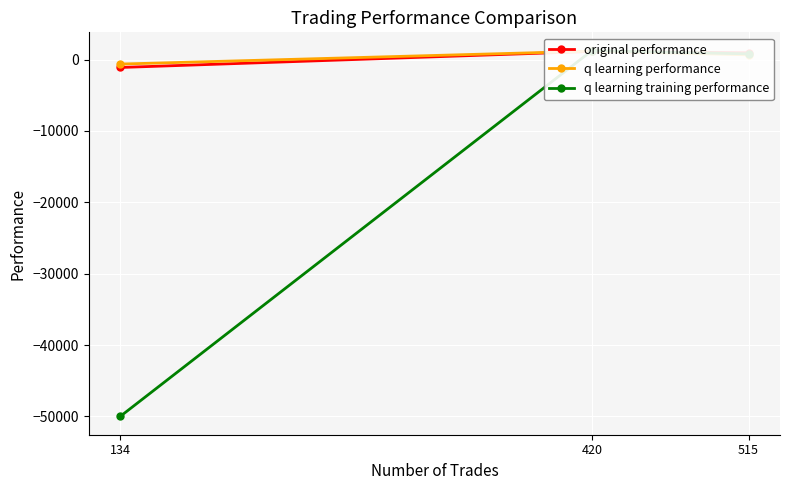

Between 515 and 134, which series saw the biggest shift?

q learning training performance